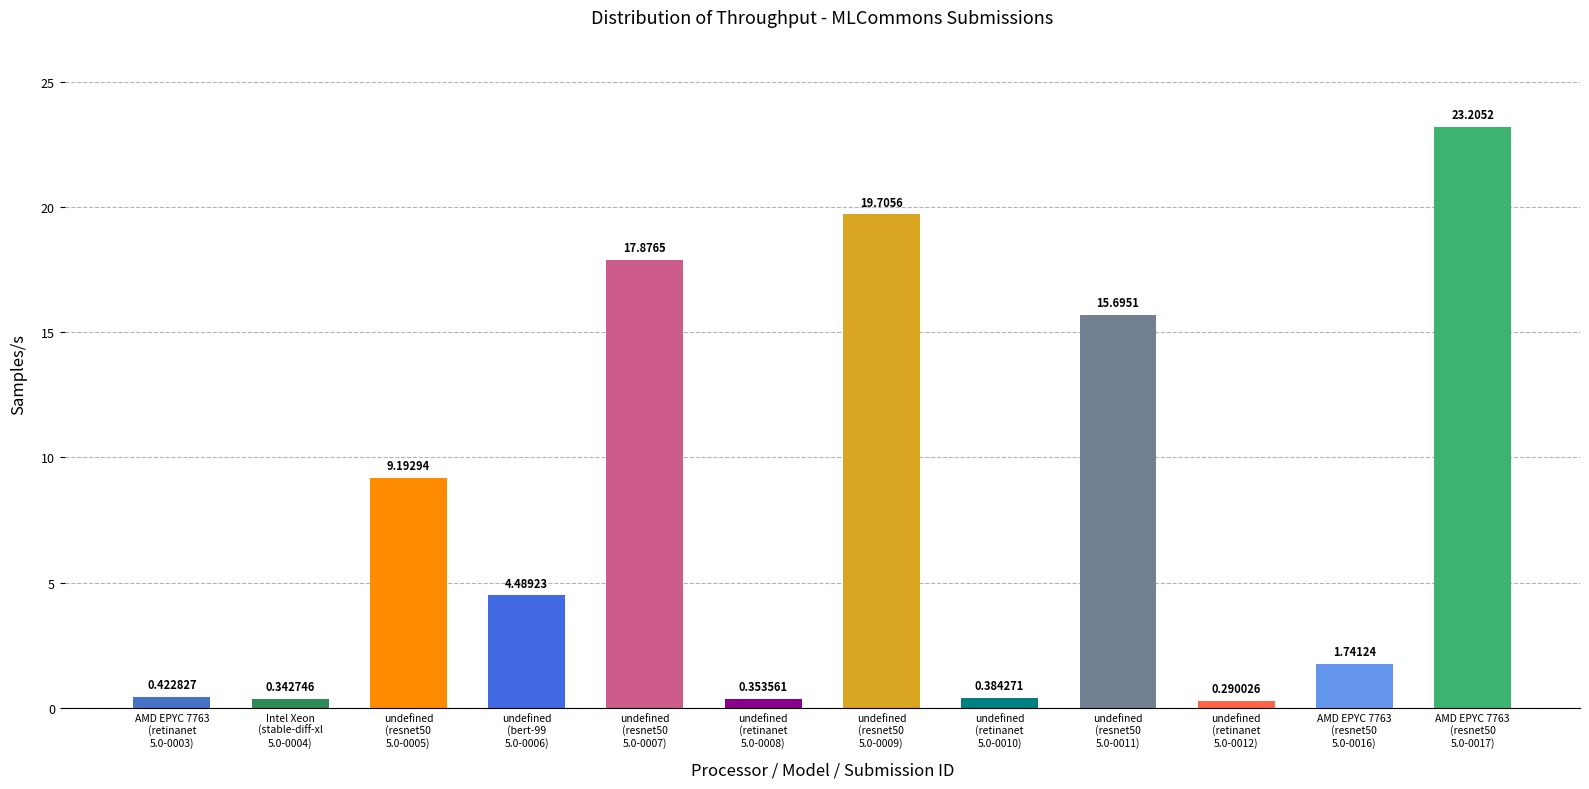

What is the sum of all values?

93.7